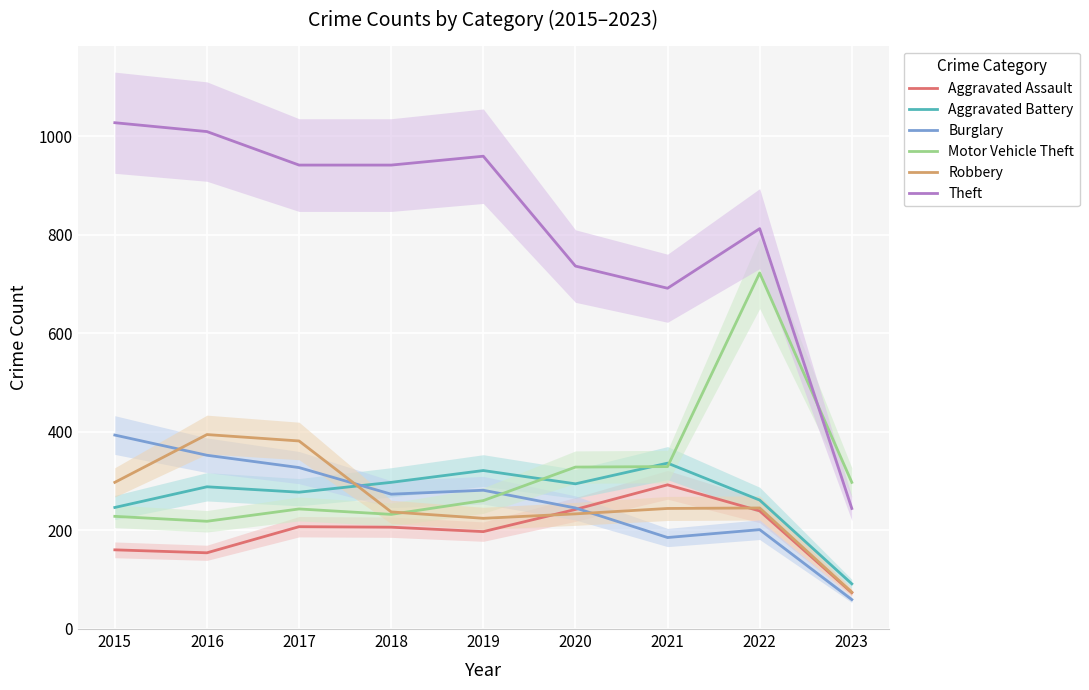

At which label is Theft closest to 635?

2021